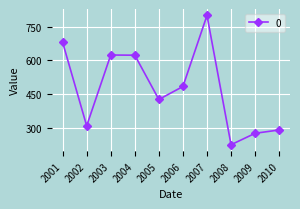

What is the difference between the maximum and minimum values?

577.5